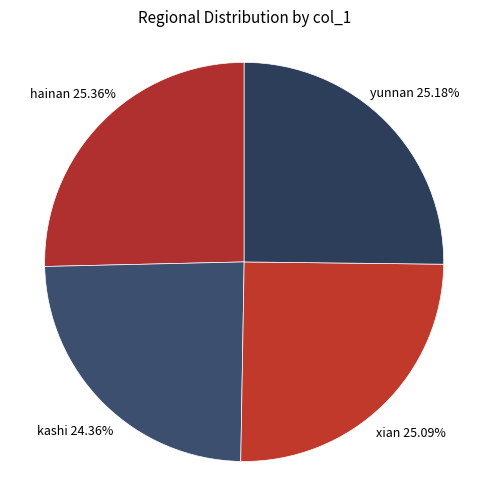

What is the smallest slice in the pie chart?

kashi